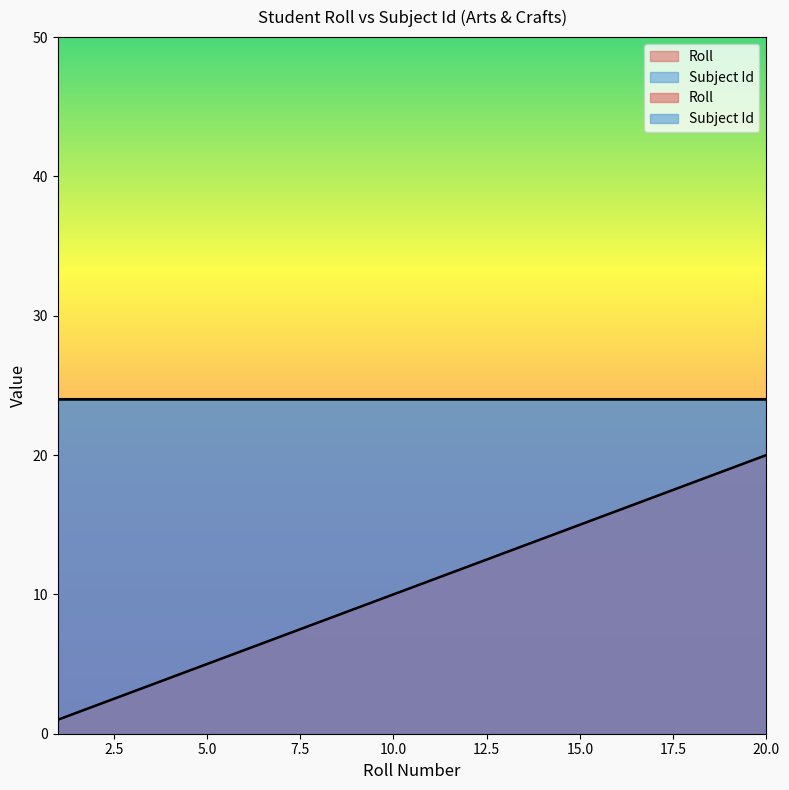

What is the sum of the values at 7 and 5?

12